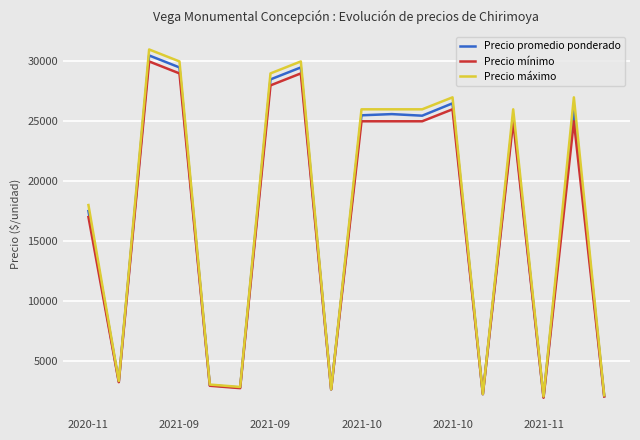

Does the chart have visible grid lines?

Yes